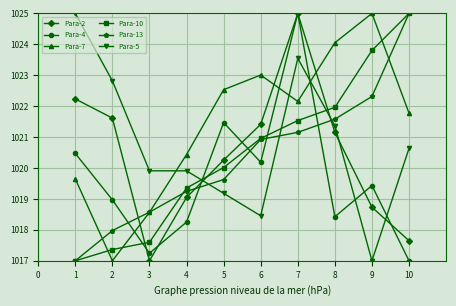

What is the difference between the Para-10 values at 7 and 3?

3.9